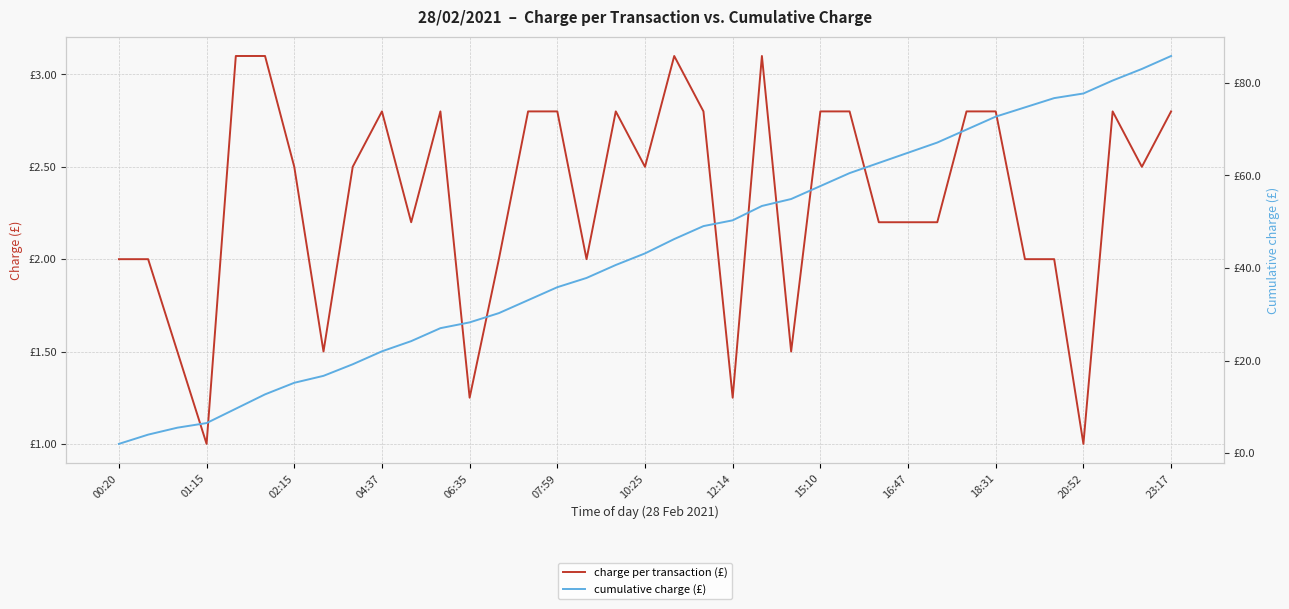

Which series has the largest total across all categories?

cumulative charge (£)